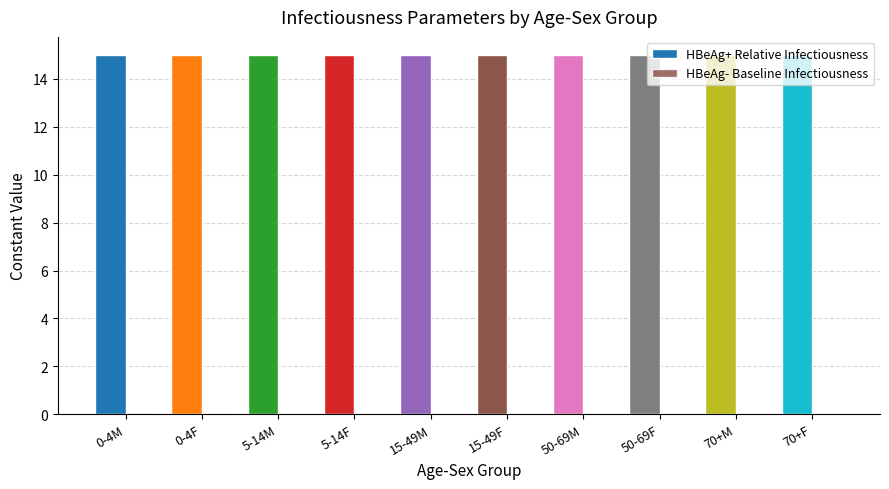

Reading right to left, transcribe all the data shown in this chart.

HBeAg+ Relative Infectiousness: 70+F=15.0	70+M=15.0	50-69F=15.0	50-69M=15.0	15-49F=15.0	15-49M=15.0	5-14F=15.0	5-14M=15.0	0-4F=15.0	0-4M=15.0
HBeAg- Baseline Infectiousness: 70+F=0.0	70+M=0.0	50-69F=0.0	50-69M=0.0	15-49F=0.0	15-49M=0.0	5-14F=0.0	5-14M=0.0	0-4F=0.1	0-4M=0.1